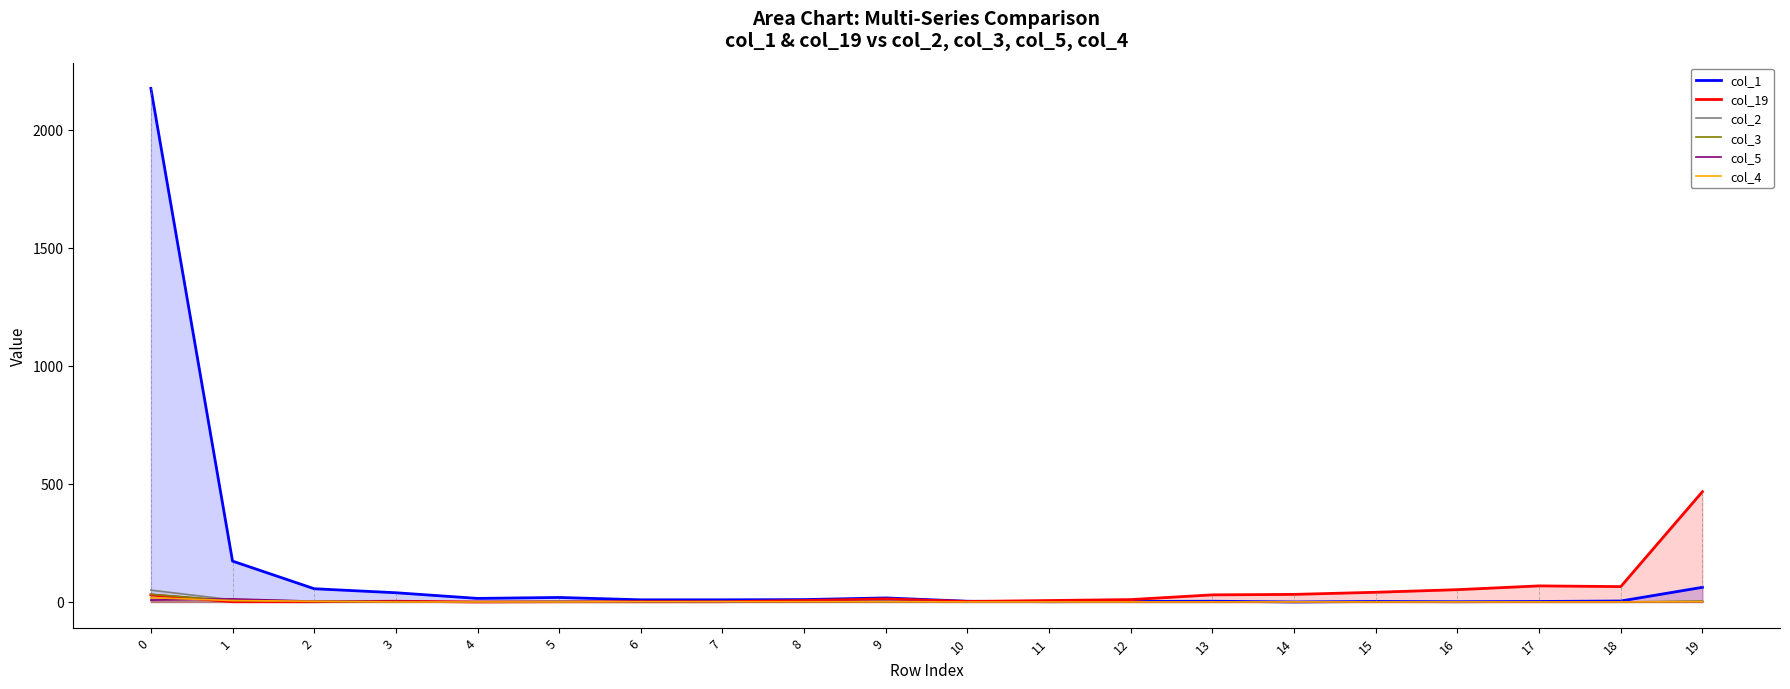

Where is the first local maximum for col_1?

5